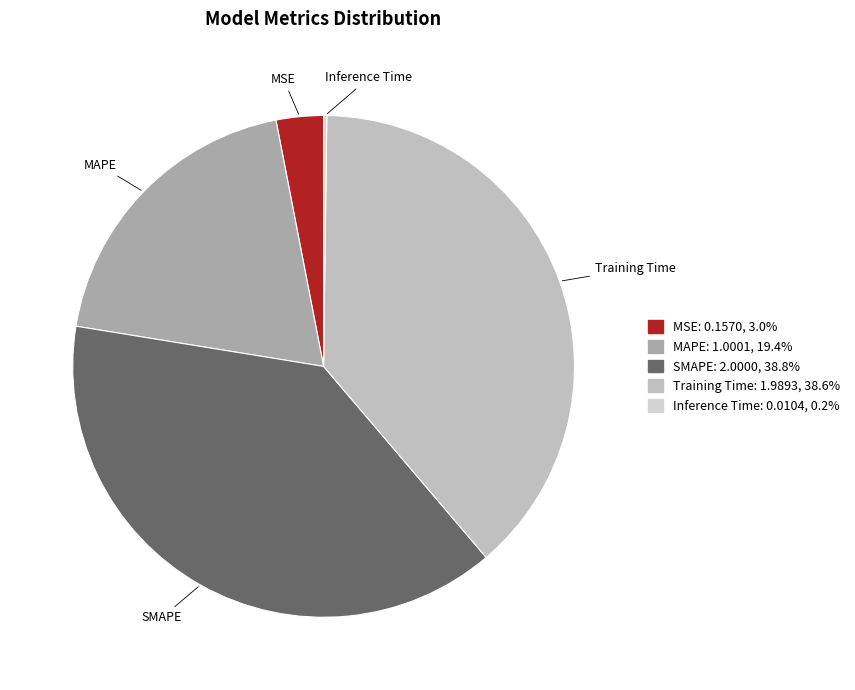

To the nearest percent, what percentage of the pie is SMAPE?

39%